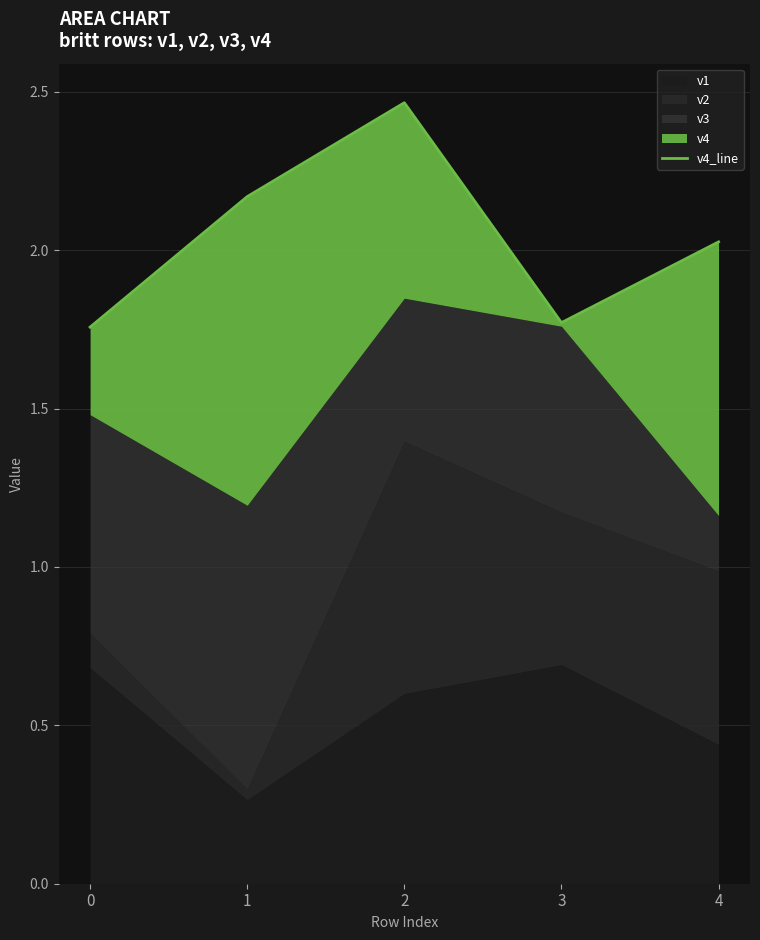

At which label does the data first exceed 2?

1